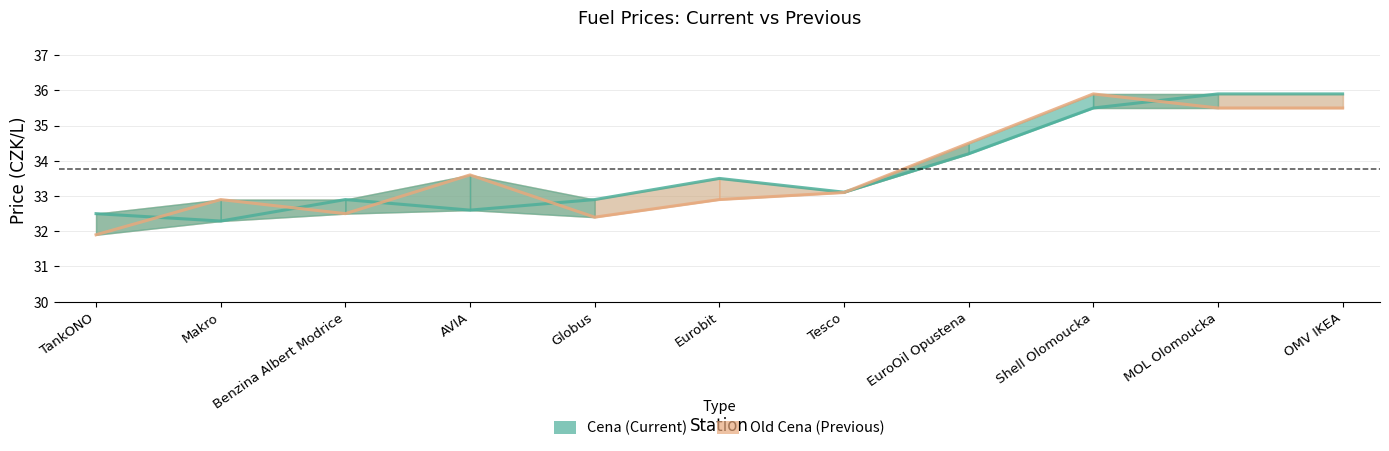

After their last crossing, which series has the higher values: Cena (Current) or Old Cena (Previous)?

Cena (Current)